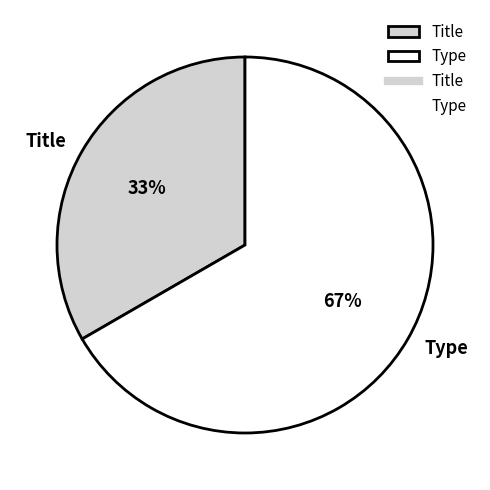

Which slice is the largest?

Type